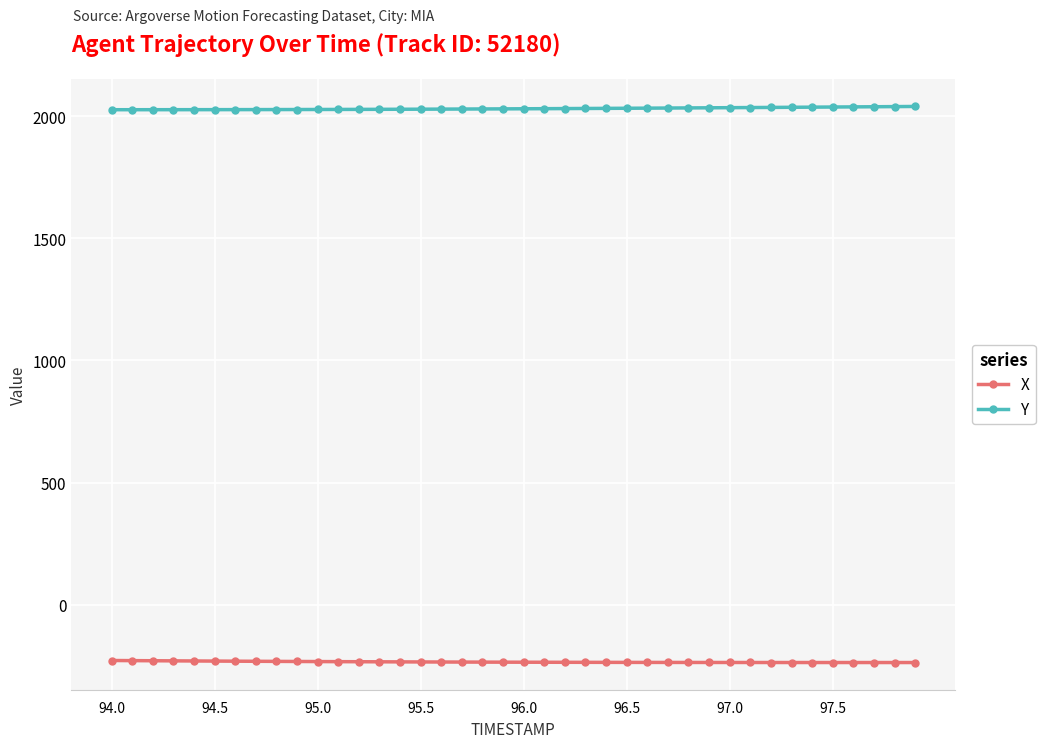

List the series in order of their overall mean, highest first.

Y, X